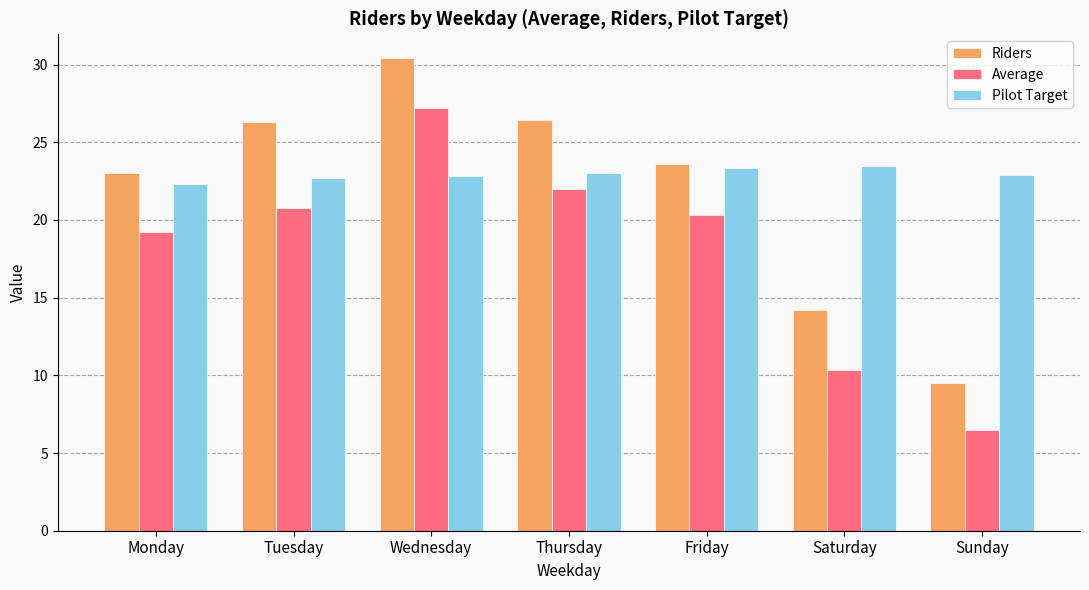

Does the chart contain any negative values?

No